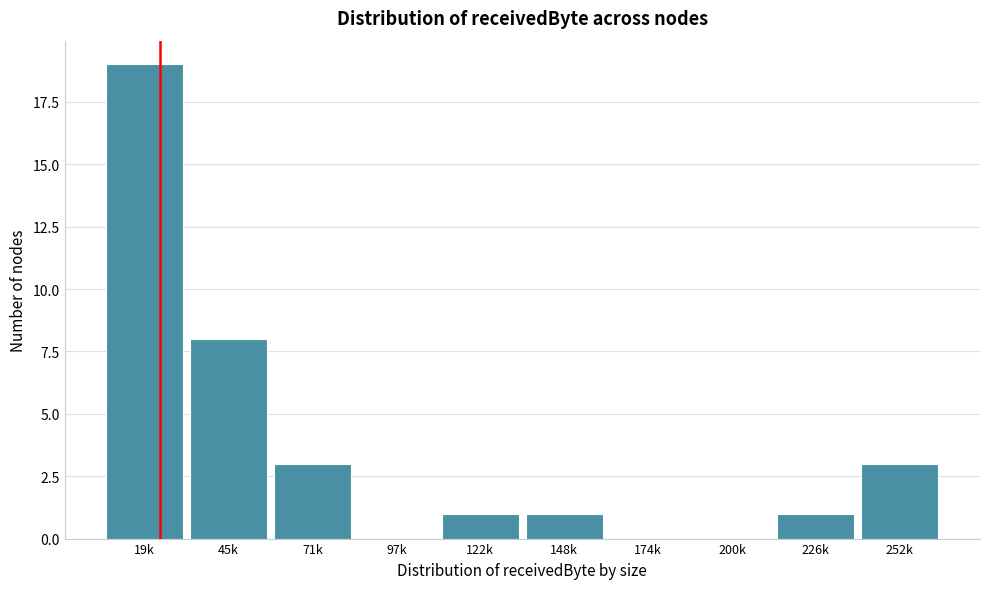

Reading left to right, list all the values displayed in this chart.

19k=19	45k=8	71k=3	97k=0	122k=1	148k=1	174k=0	200k=0	226k=1	252k=3